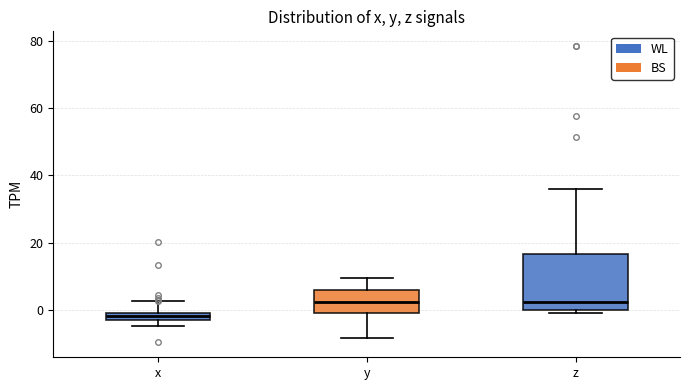

Which box's median line is the lowest?

x